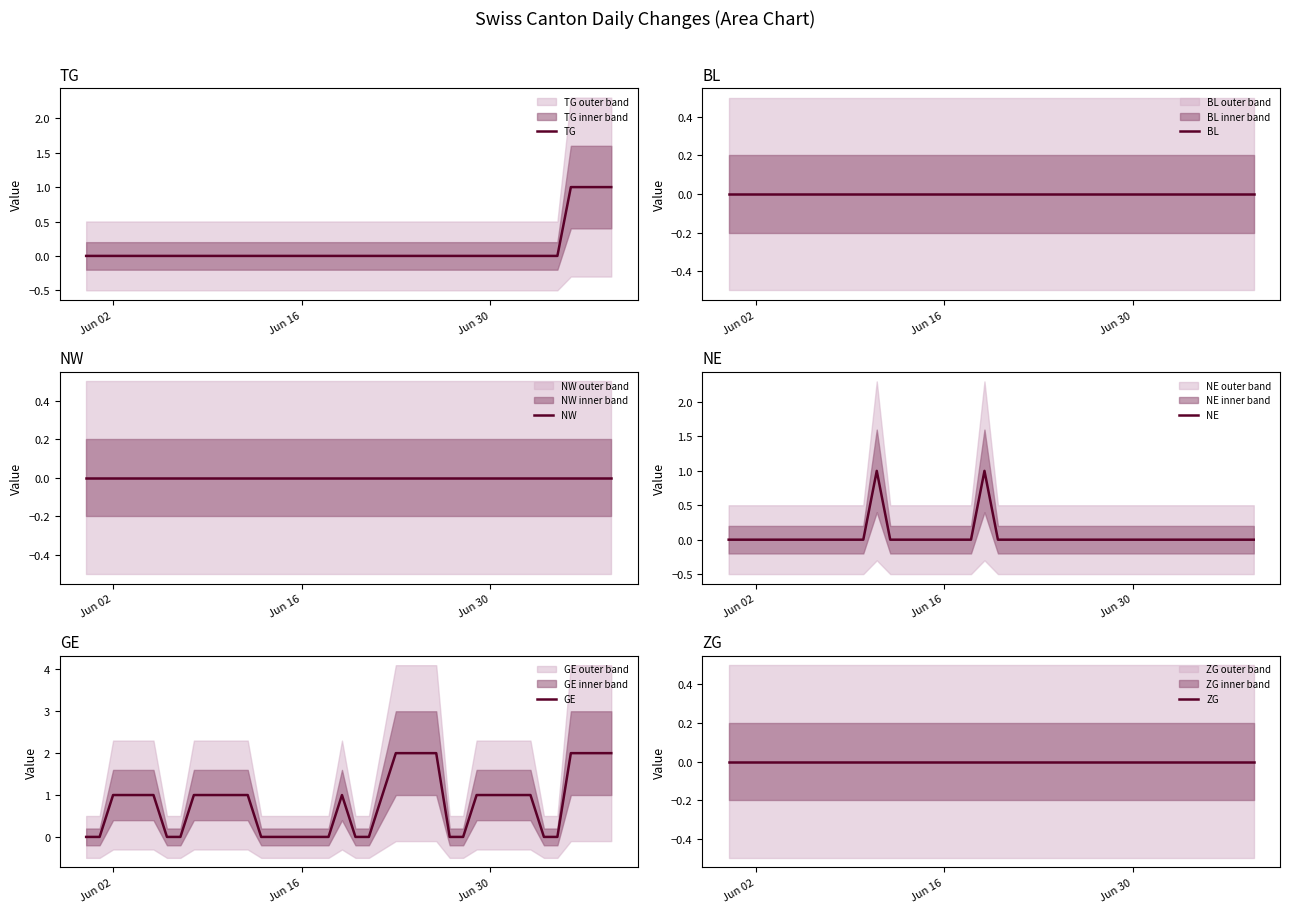

Which category has the lowest value in the ZG series?

Jun 02